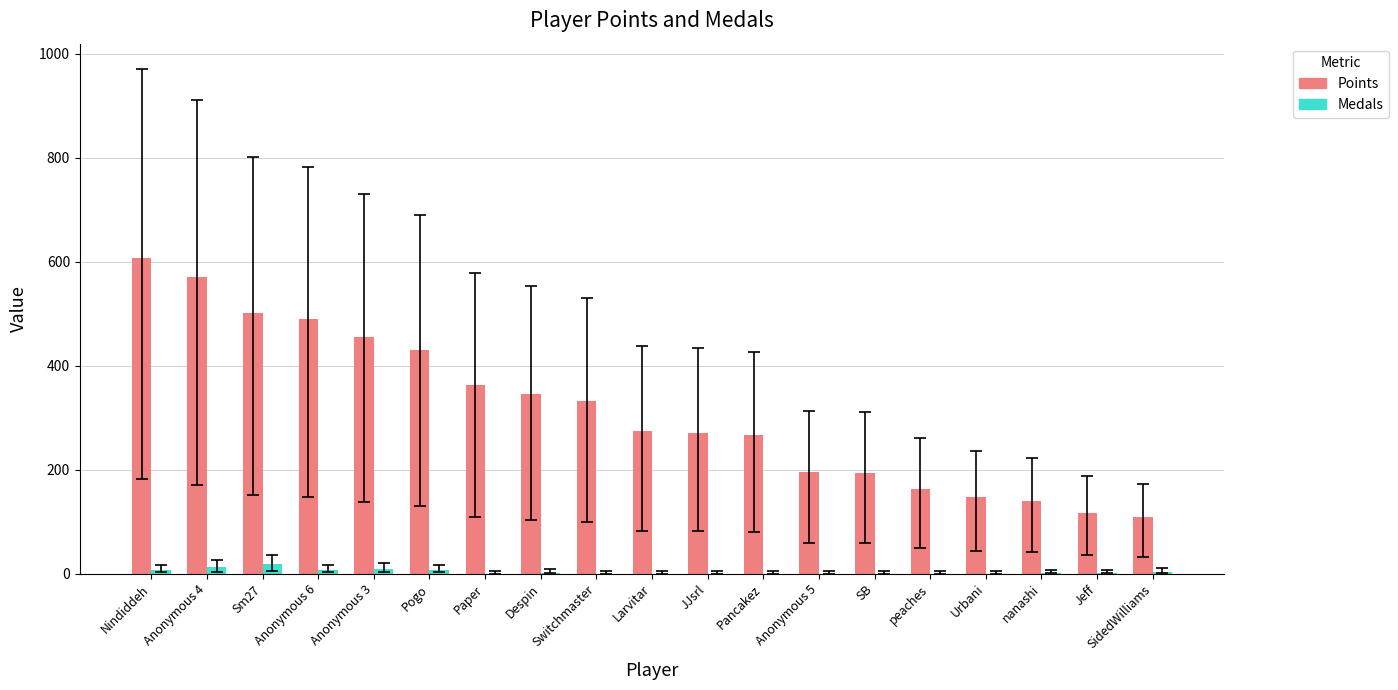

What value does the Medals series have at Sm27, to the nearest 10?

20